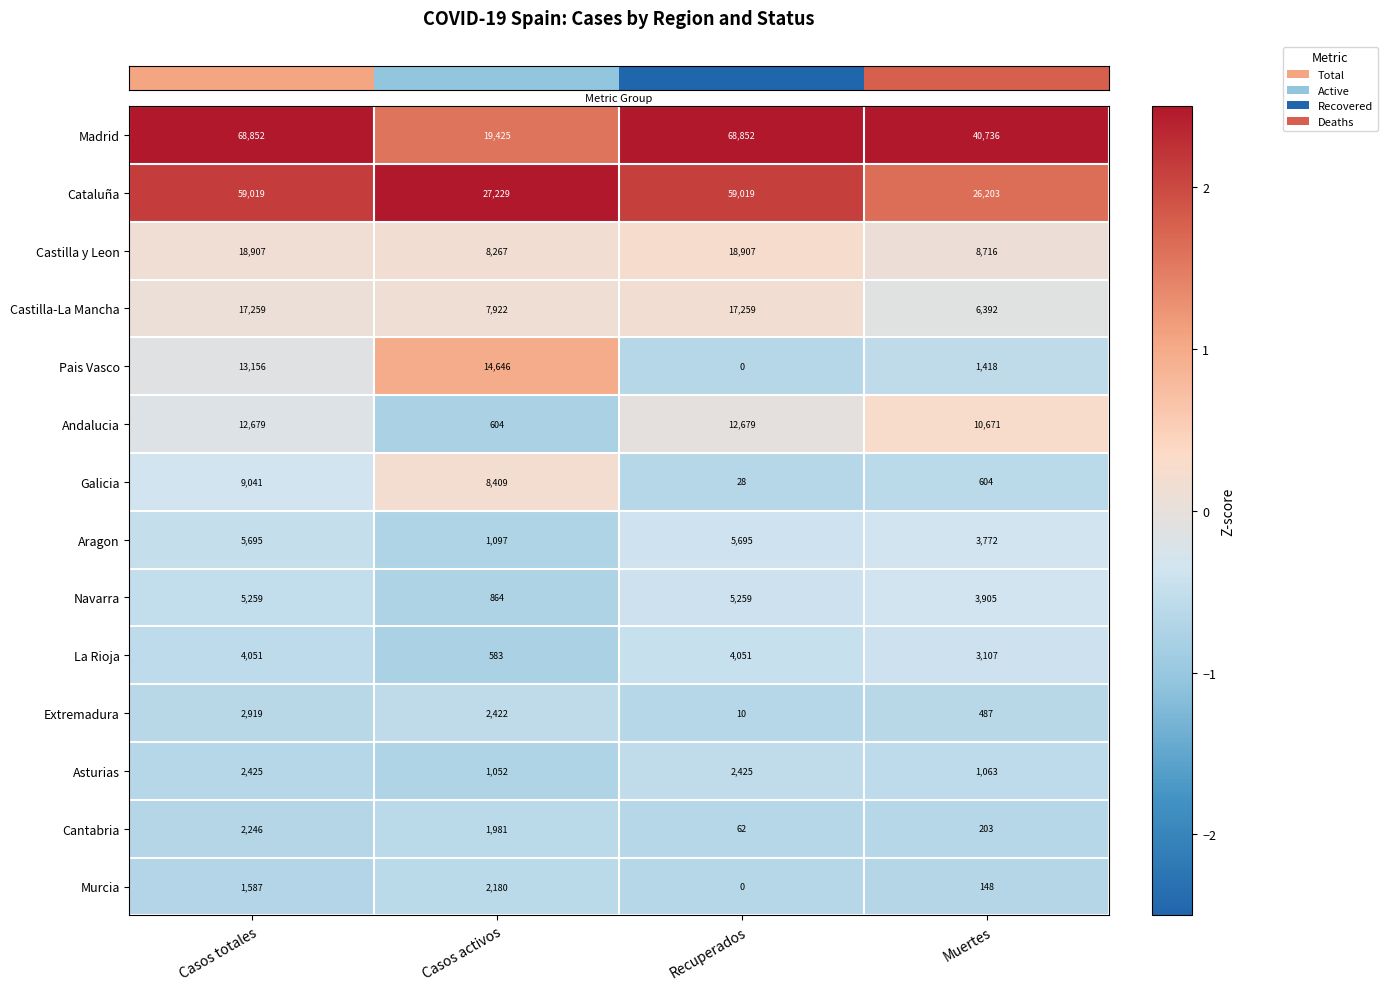

What is the maximum value shown in the chart?

68852